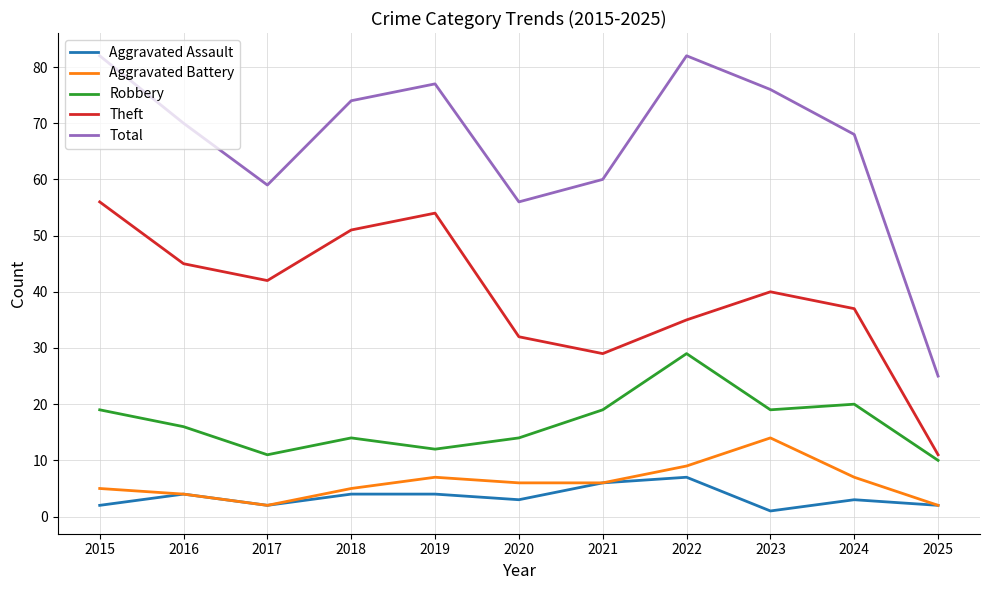

Rank the series by their maximum value, from lowest to highest.

Aggravated Assault, Aggravated Battery, Robbery, Theft, Total